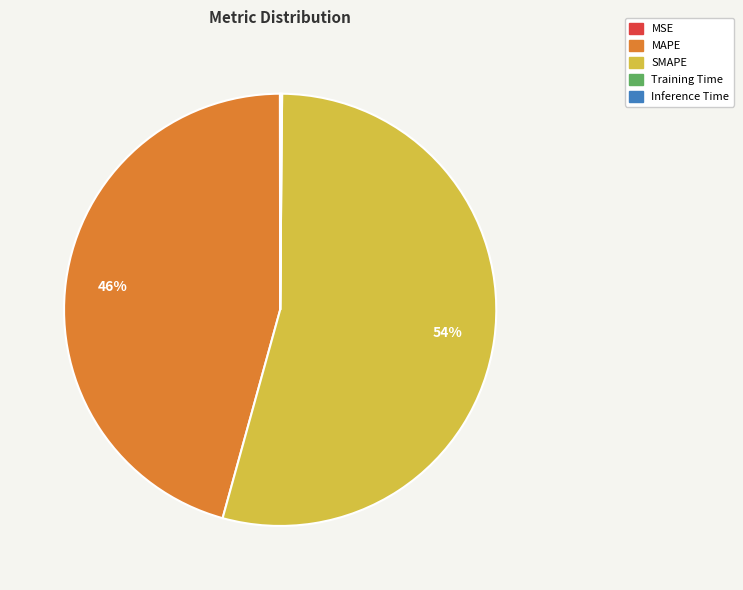

Which category has the biggest portion of the pie?

SMAPE